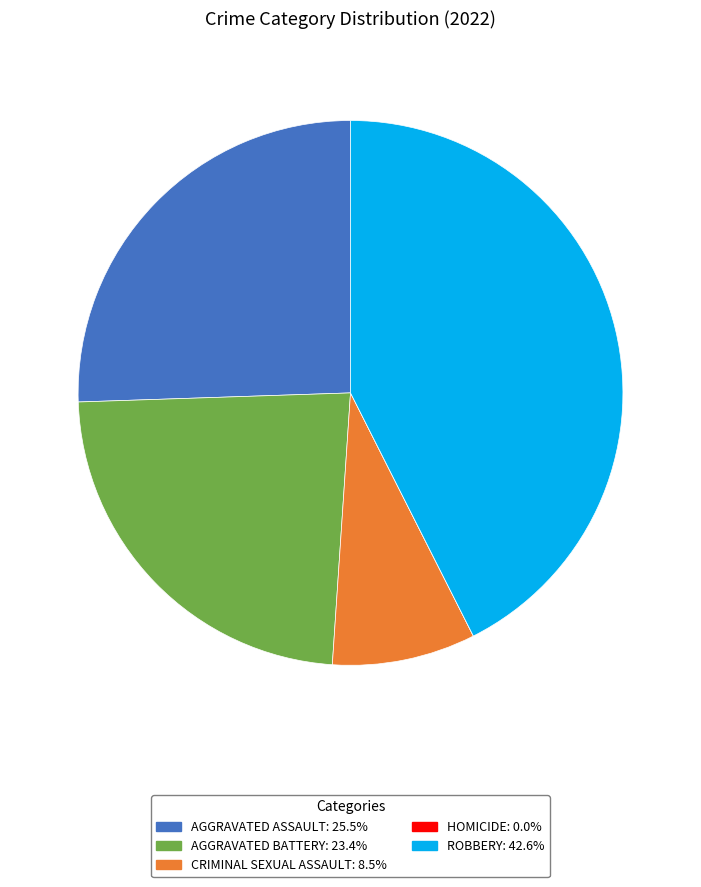

Is there a majority slice in this chart?

No